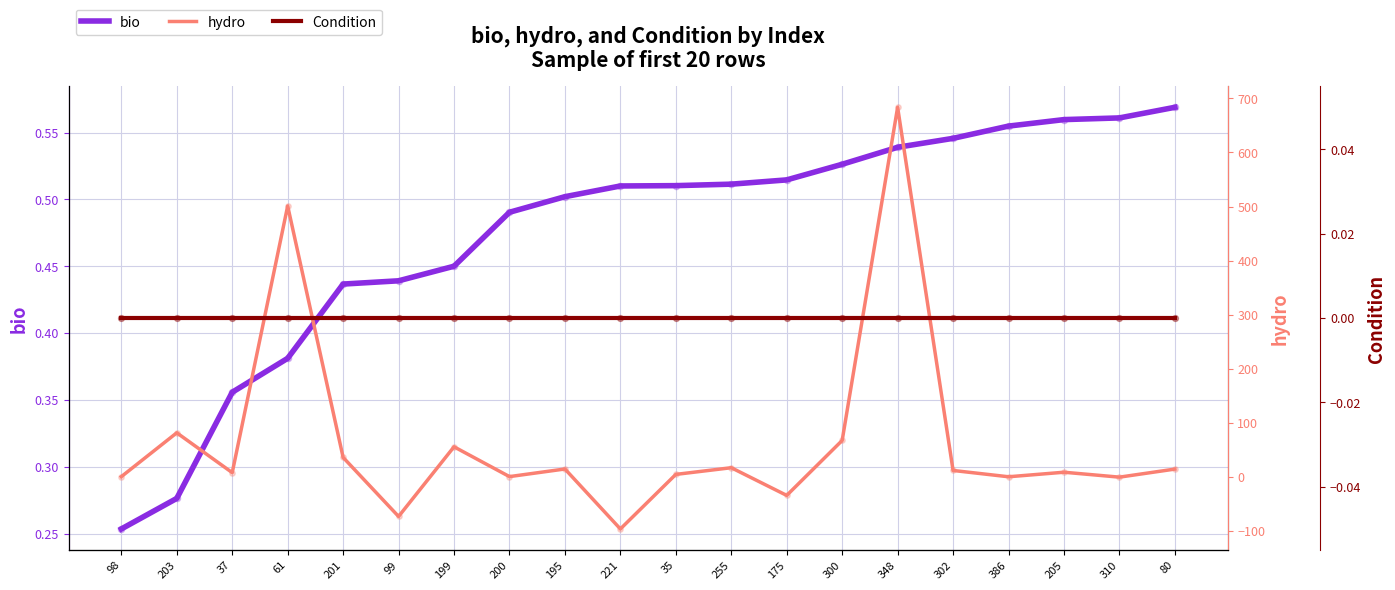

Which series has the widest spread of Y values?

hydro